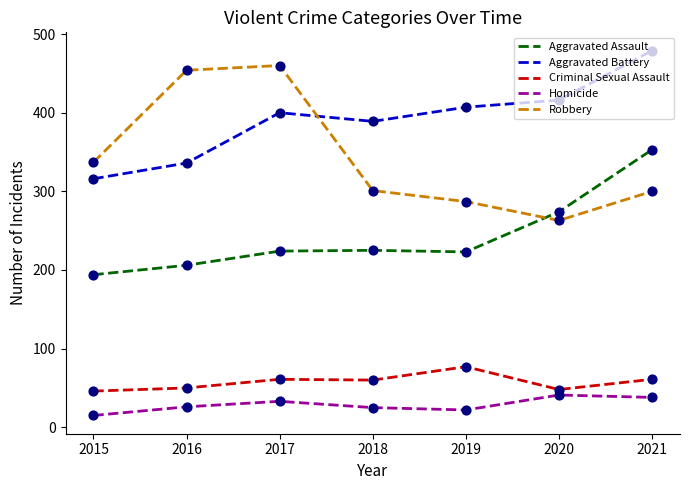

At which category does the chart reach its peak across all series?

2021